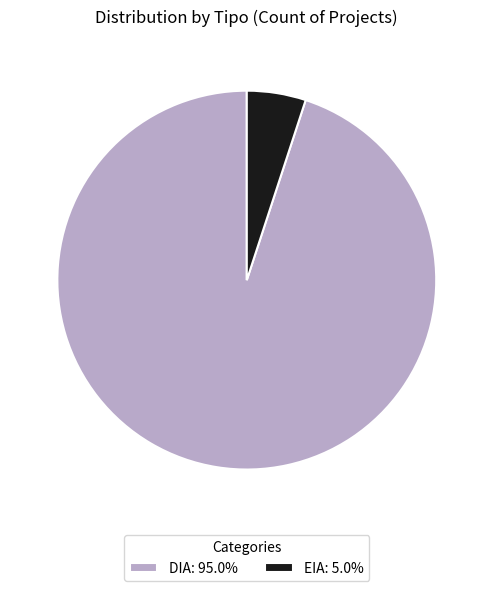

What is the smallest slice in the pie chart?

EIA